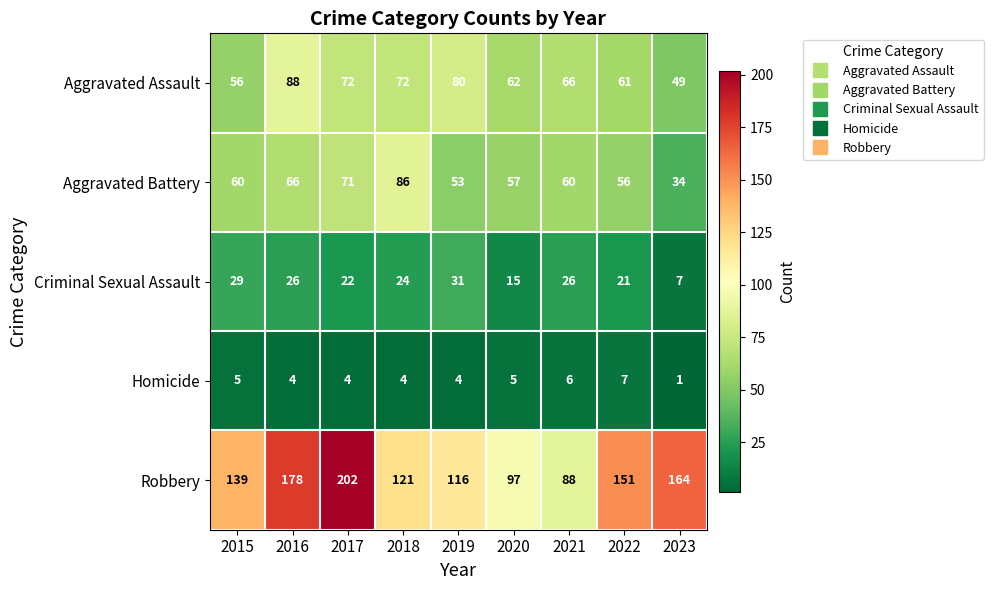

Which series has the largest total across all categories?

Robbery